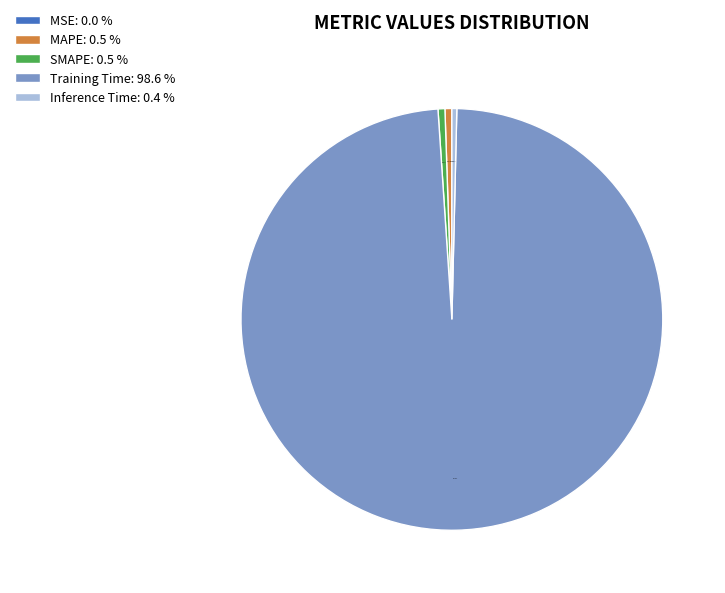

Does Training Time: 98.6 % represent more than half of the total?

Yes